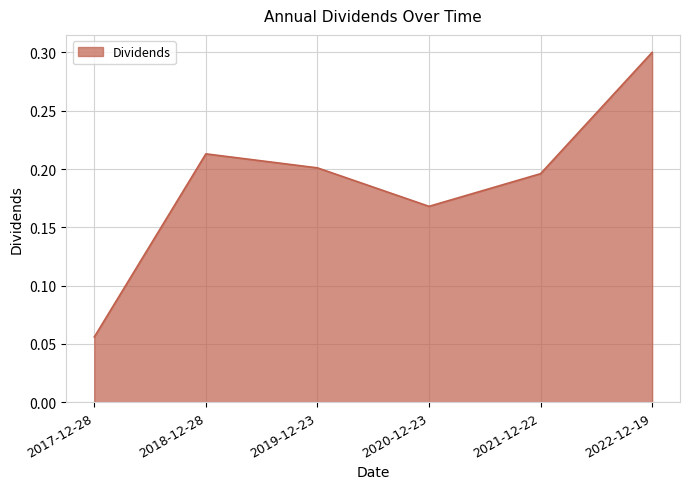

Count the values in the range 0 to 1.

6